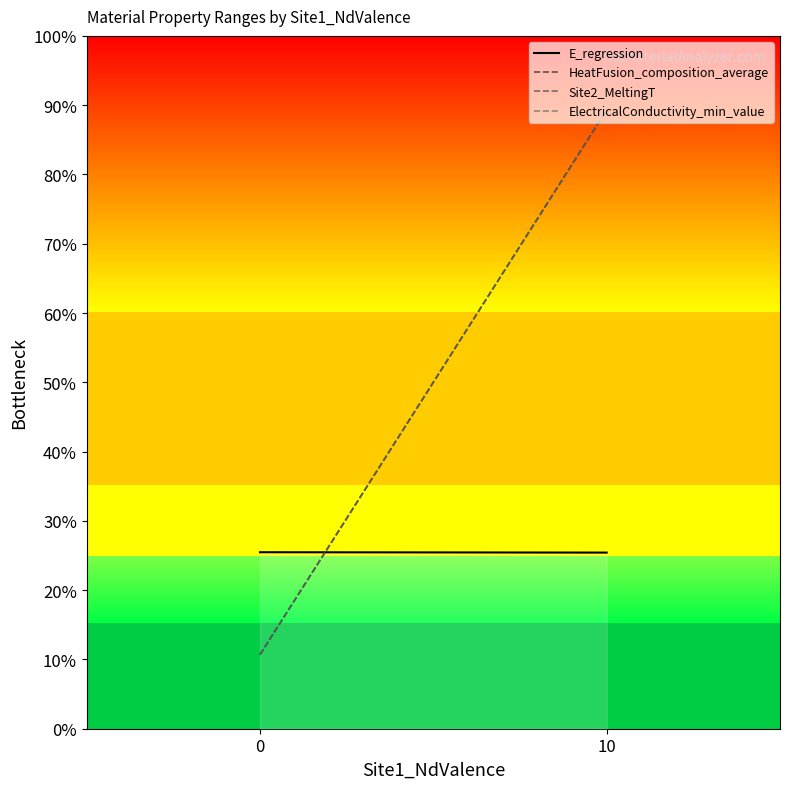

What is the sum of all Site2_MeltingT values?

100.0